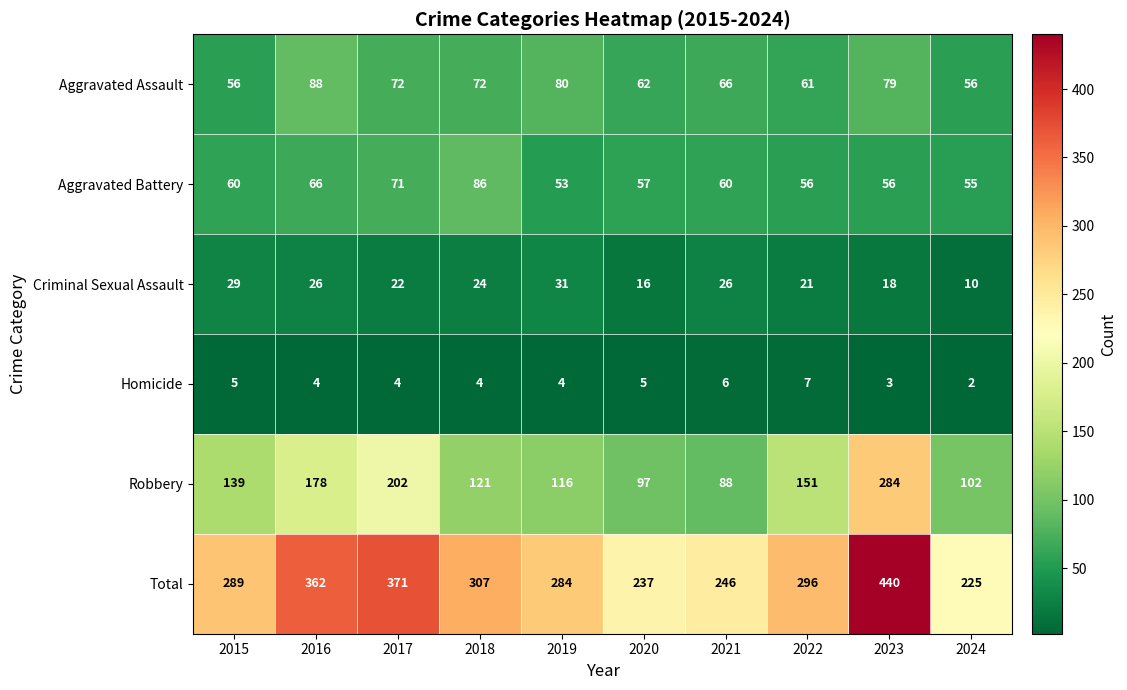

Count the number of data series in this chart.

6